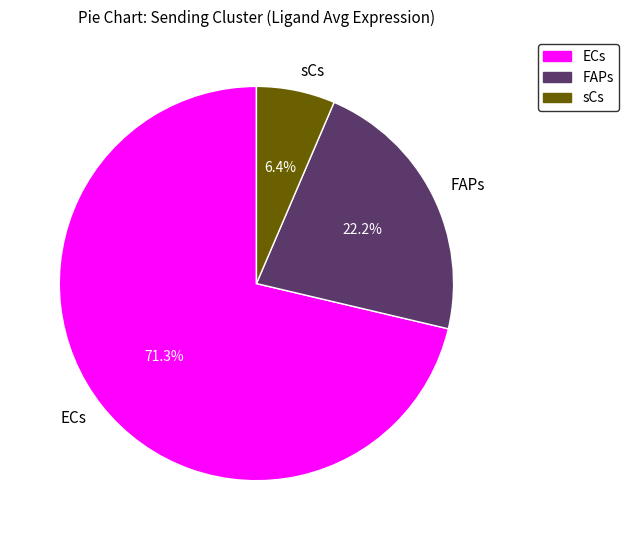

True or false: sCs accounts for 6% of the total.

True